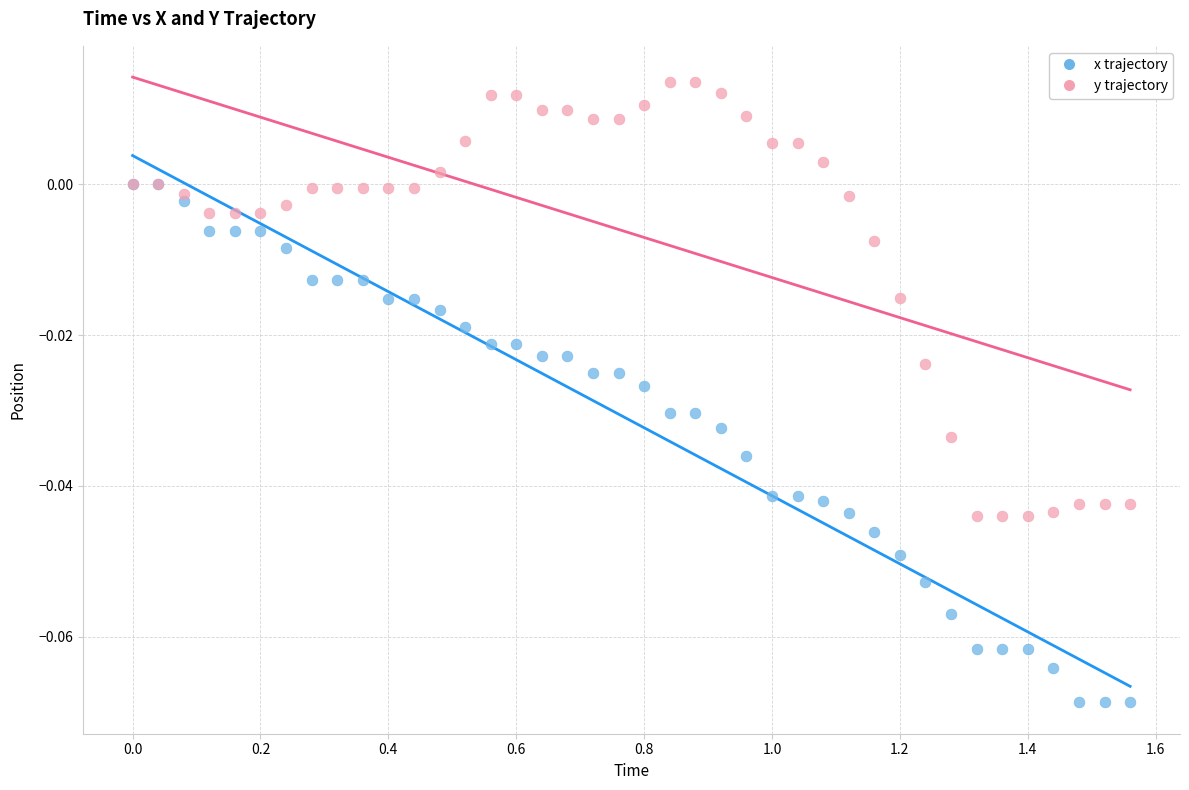

What are all the series names shown in the legend?

x trajectory, y trajectory